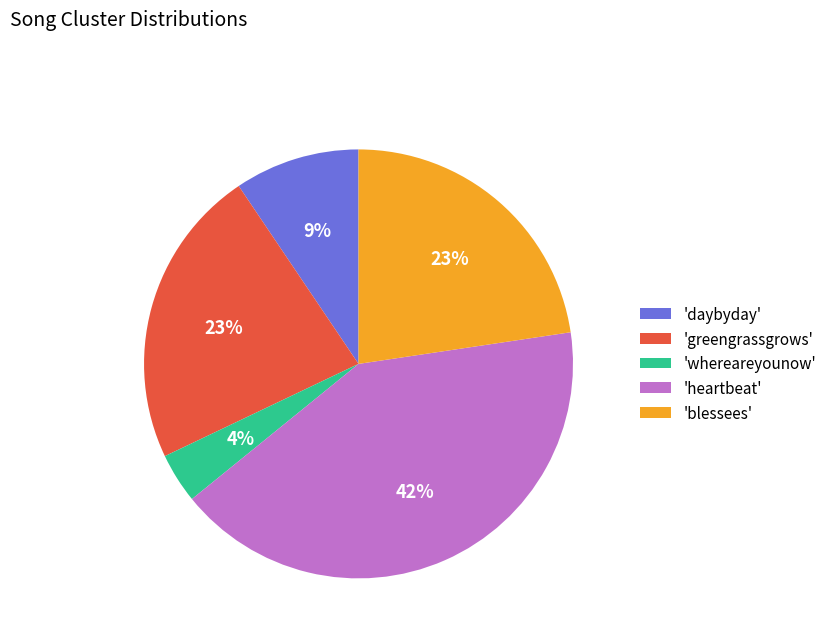

How many slices are in this pie chart?

5